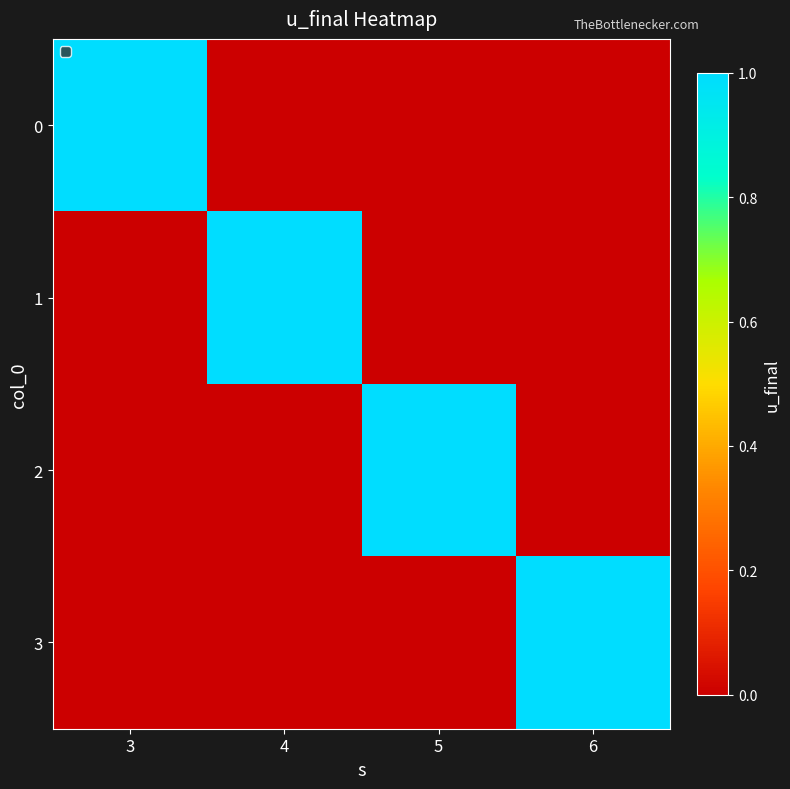

What is the maximum value shown in the chart?

1